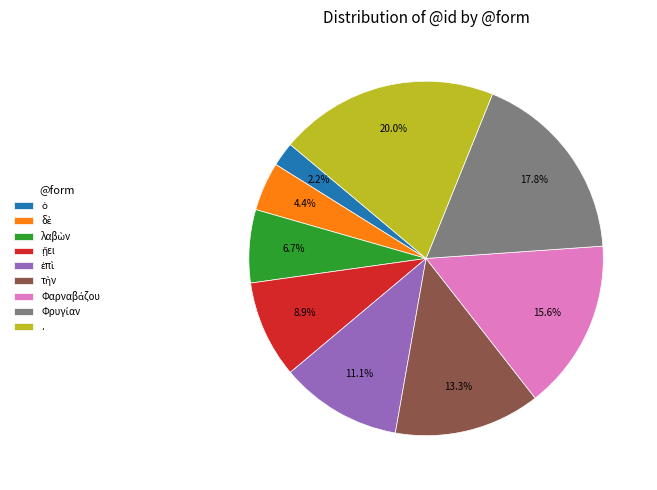

Does any single category account for the majority?

No